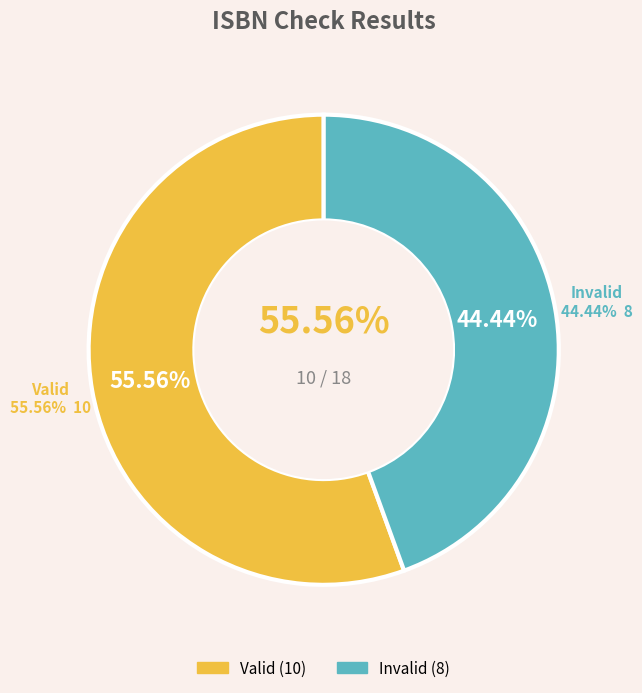

Count the number of slices in the pie.

2